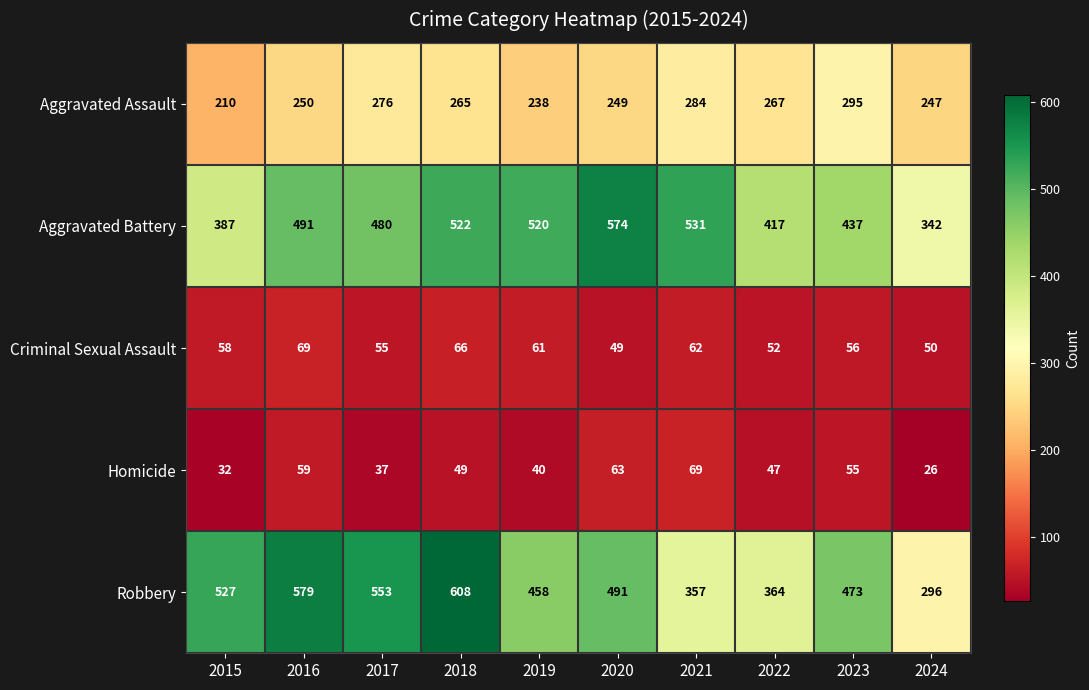

Rank the series at 2021 from lowest to highest value.

Criminal Sexual Assault, Homicide, Aggravated Assault, Robbery, Aggravated Battery